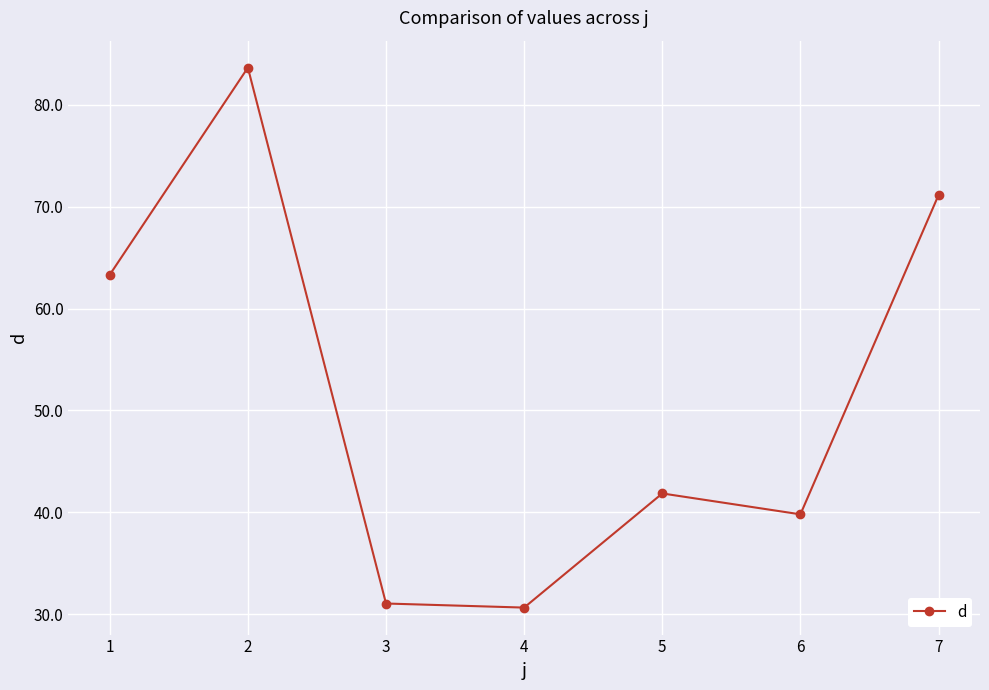

At which label does the data first exceed 41?

1